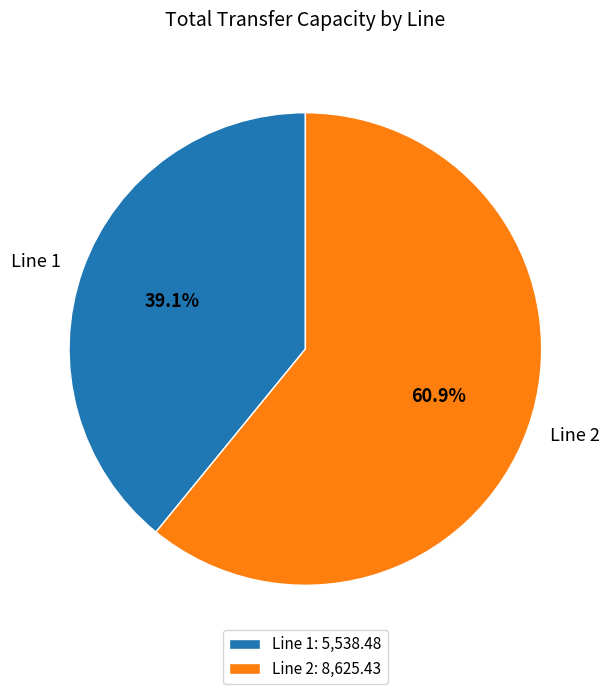

Do Line 1 and Line 2 together represent more than half of the pie?

Yes